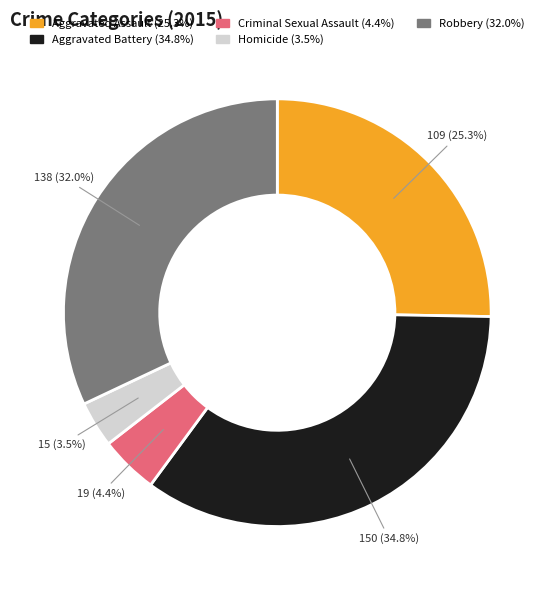

Count the number of slices in the pie.

5